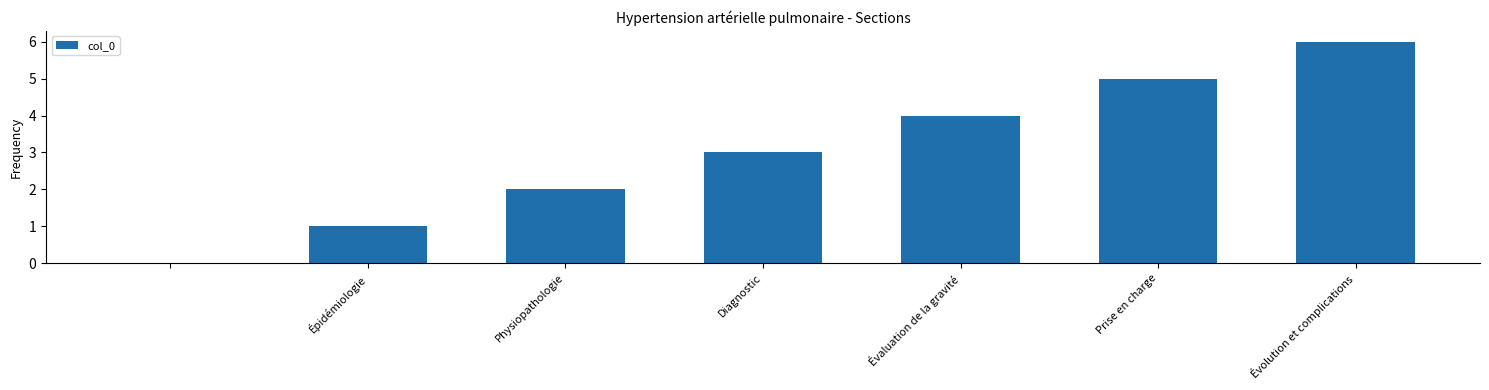

How many positive values are there?

6